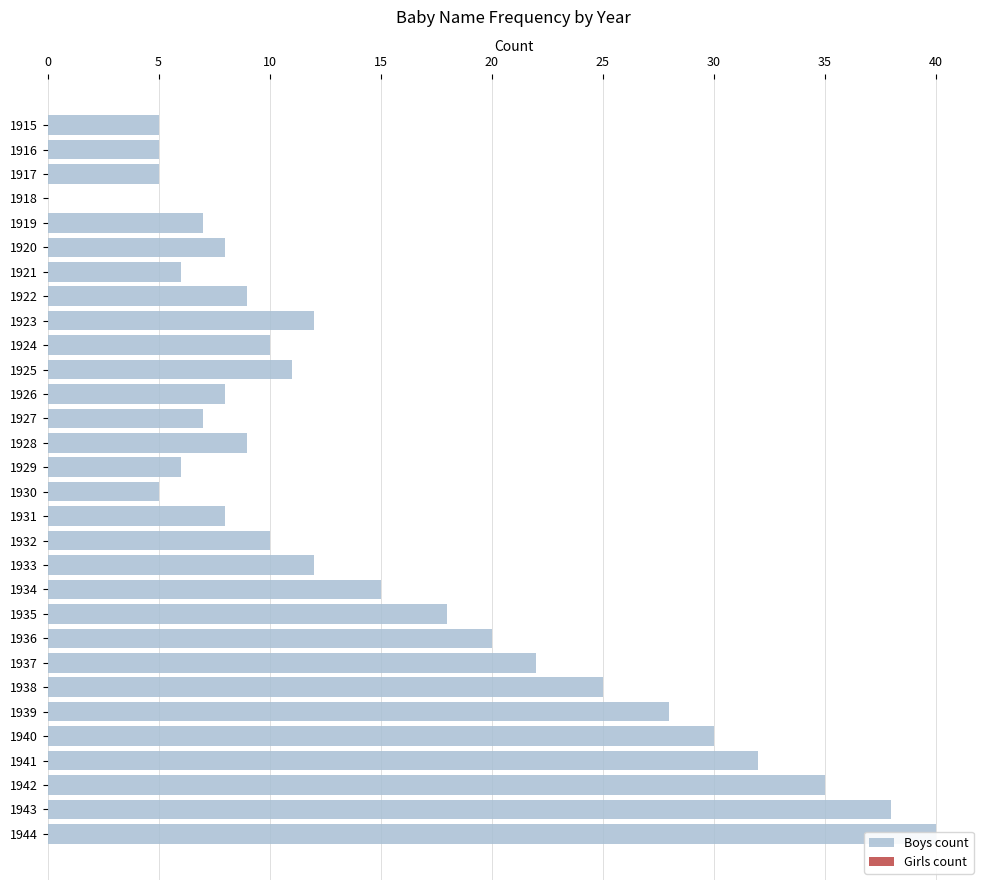

Is the value of Boys count at 20 greater than the value of Girls count at 28?

Yes